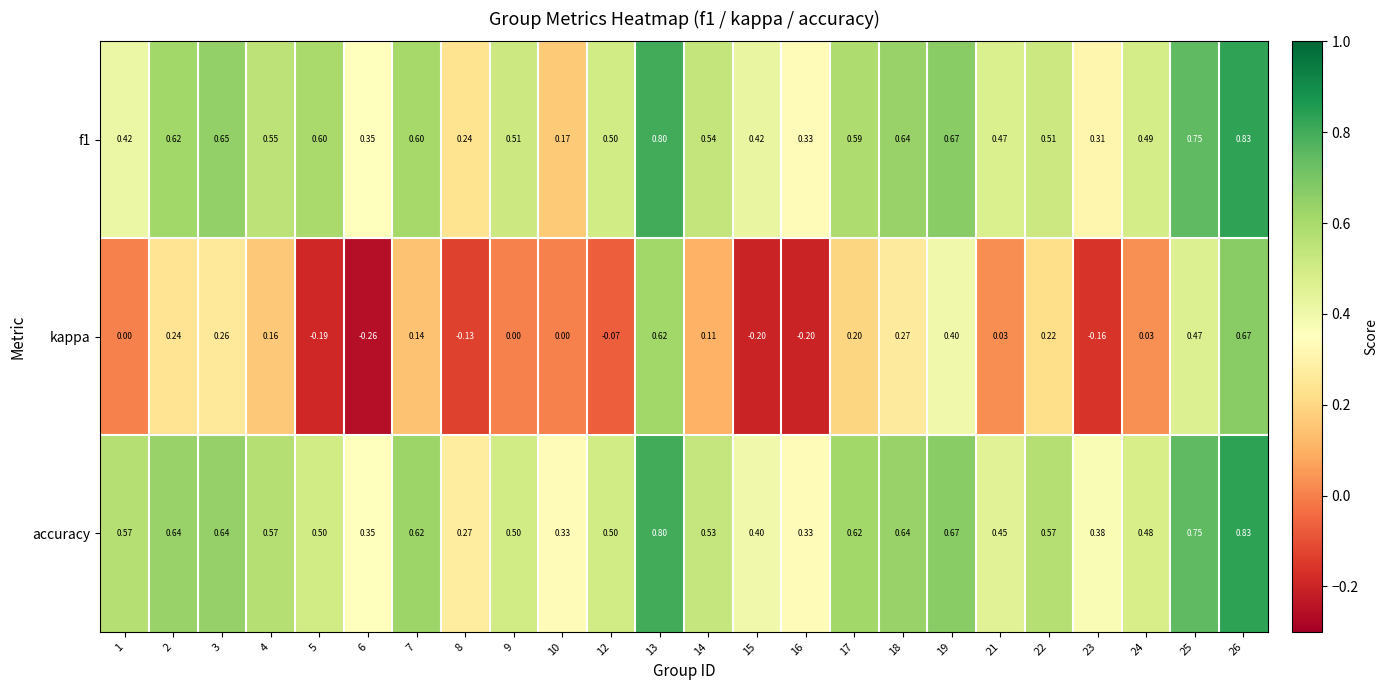

Which series has the largest total across all categories?

accuracy